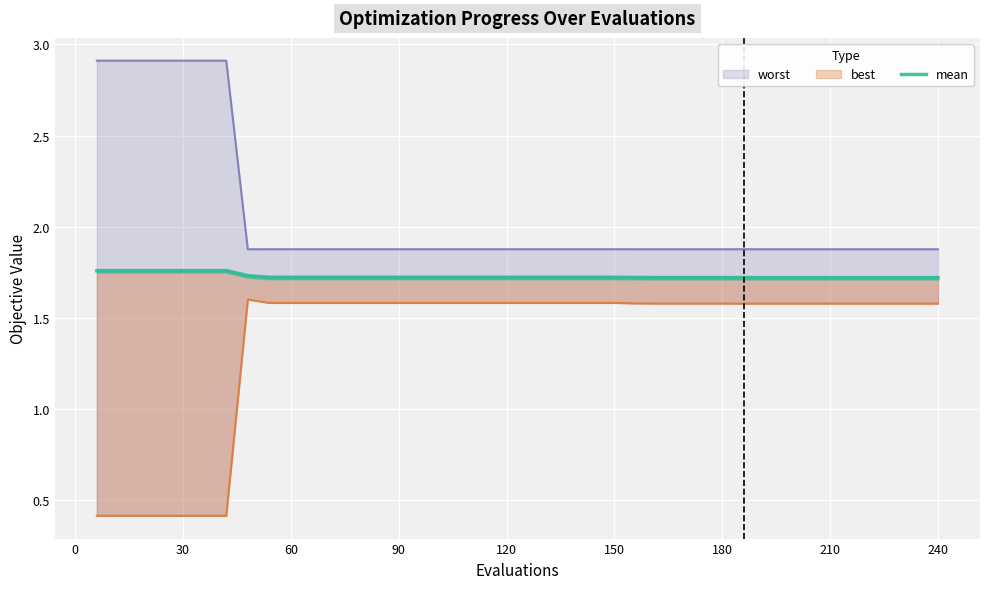

Rank the series by their maximum value, from highest to lowest.

worst, mean, best